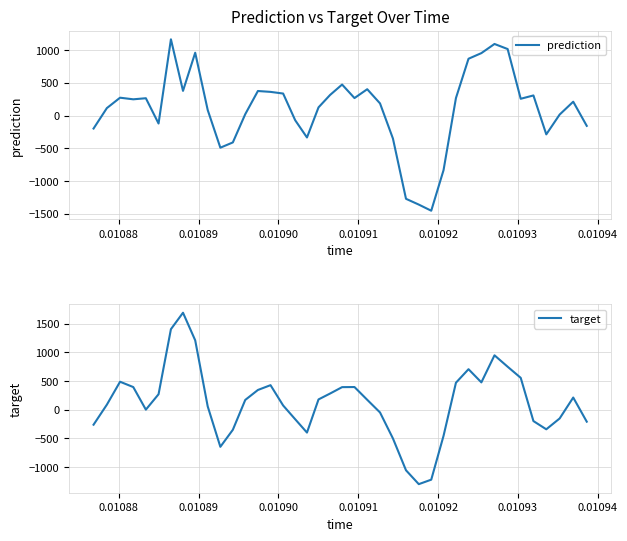

List the series in order of their overall mean, highest first.

target, prediction